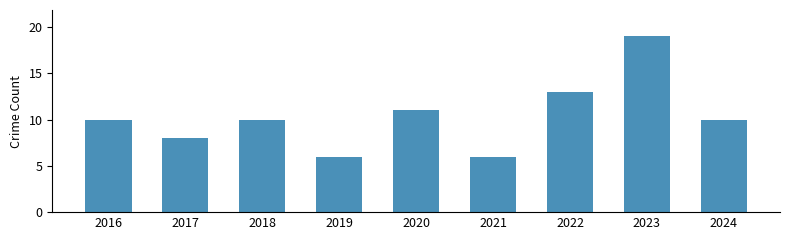

Are the bars horizontal?

No